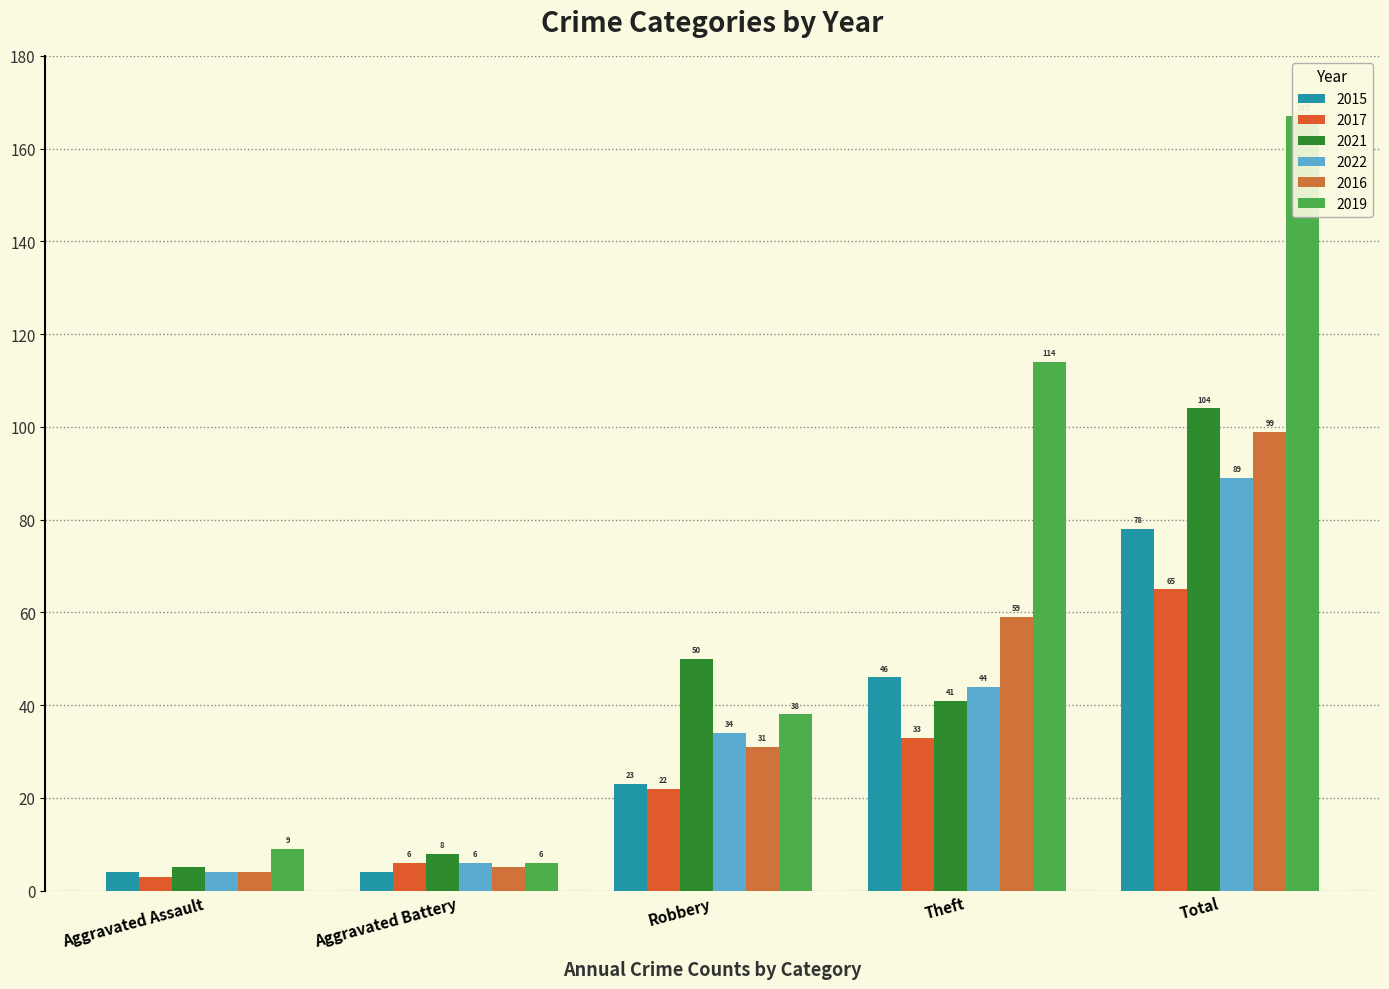

Where is 2015 nearest to the value 41?

Theft